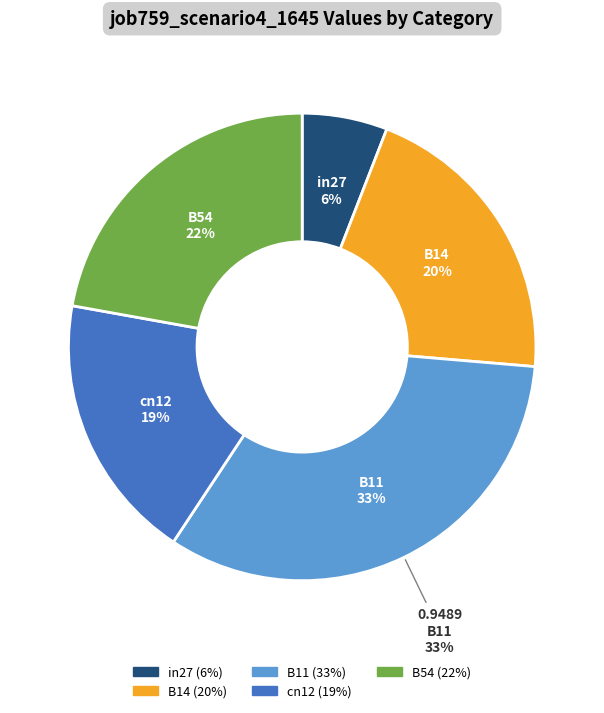

Count the number of slices in the pie.

5